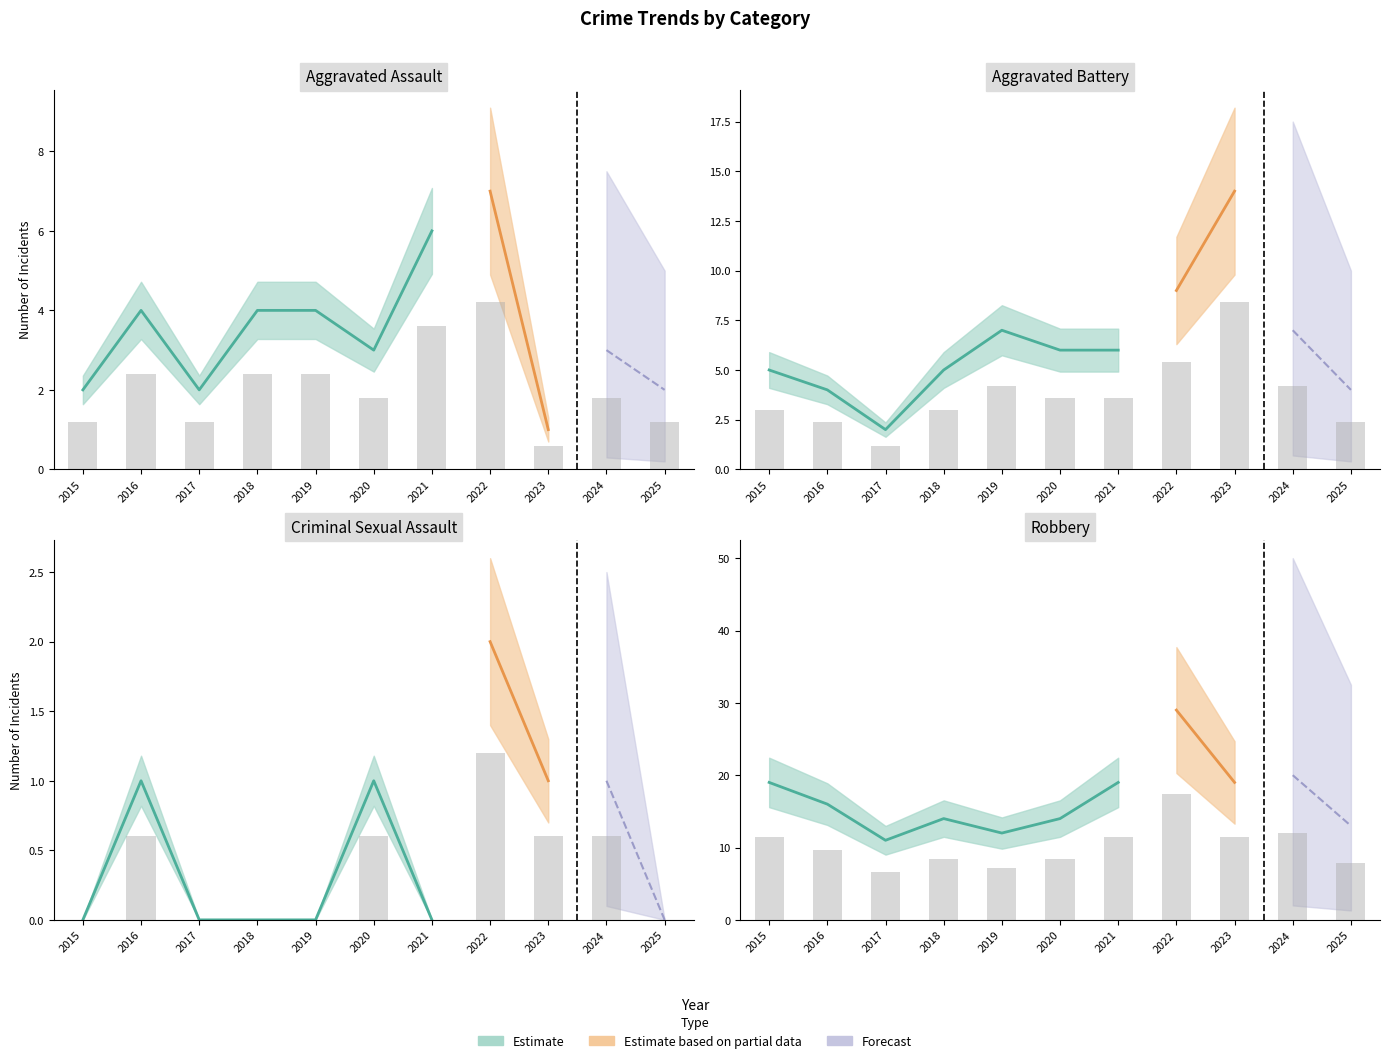

At which label is Robbery closest to 12?

2024